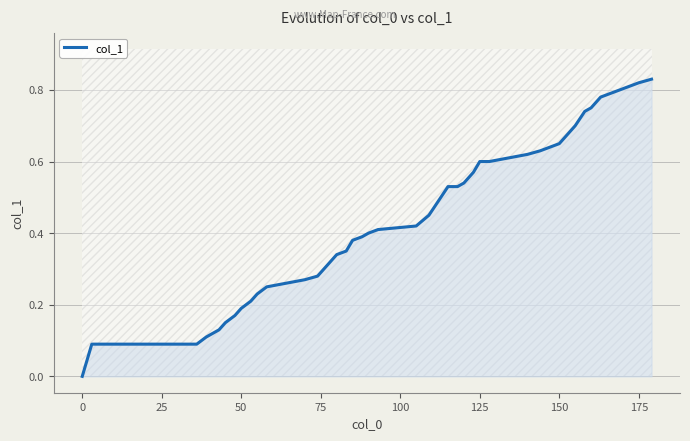

True or false: there are more than 2 points higher than both neighbors.

False